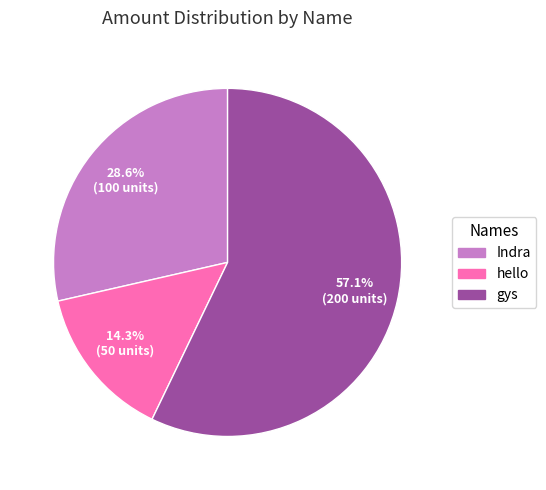

Which category has the smallest portion of the pie?

hello